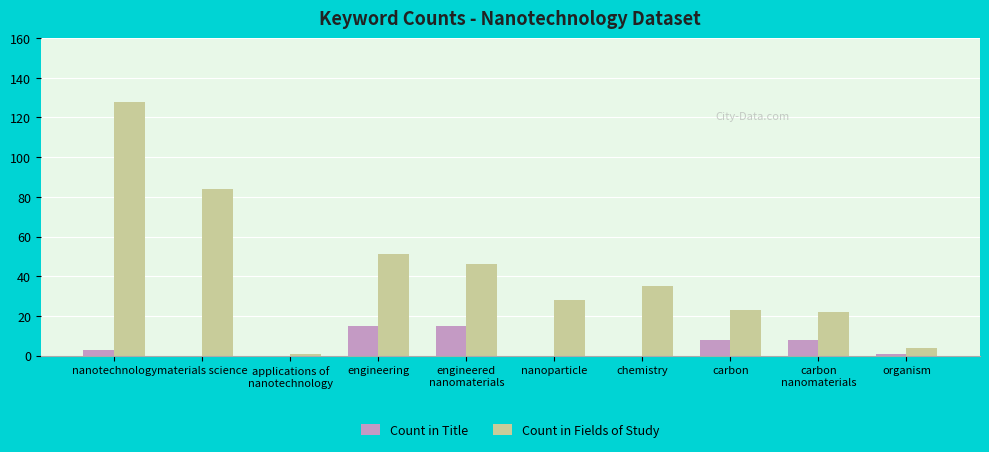

Where is Count in Fields of Study nearest to the value 64?

engineering